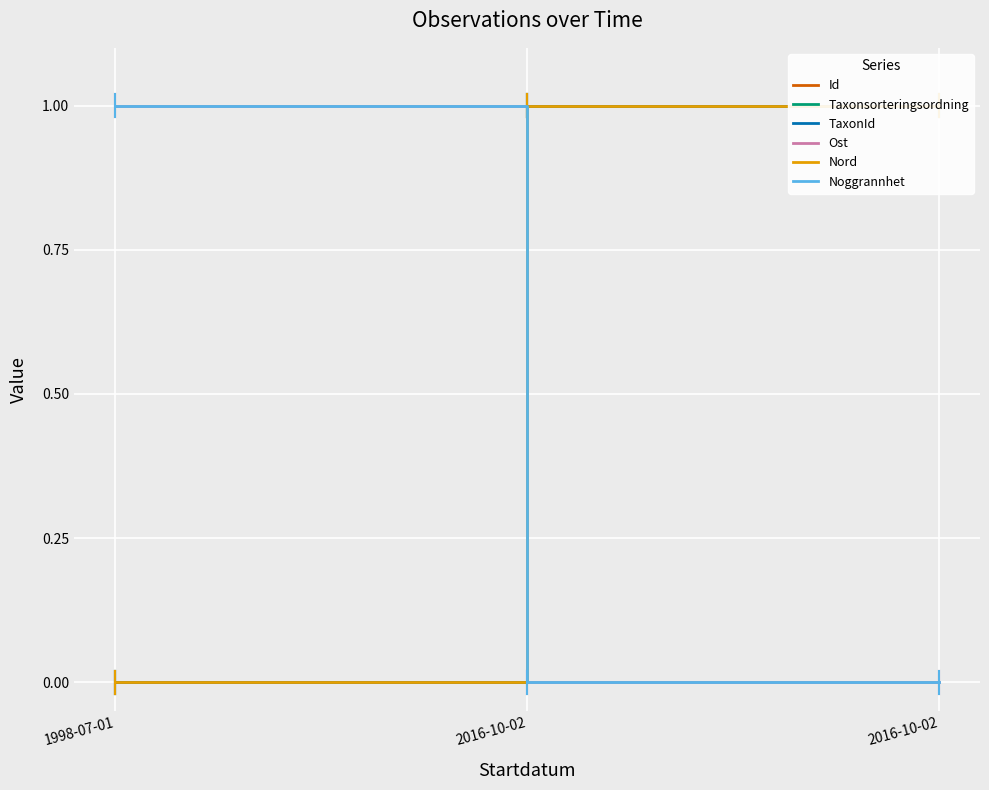

At which category is the sum across all series the highest?

2016-10-02